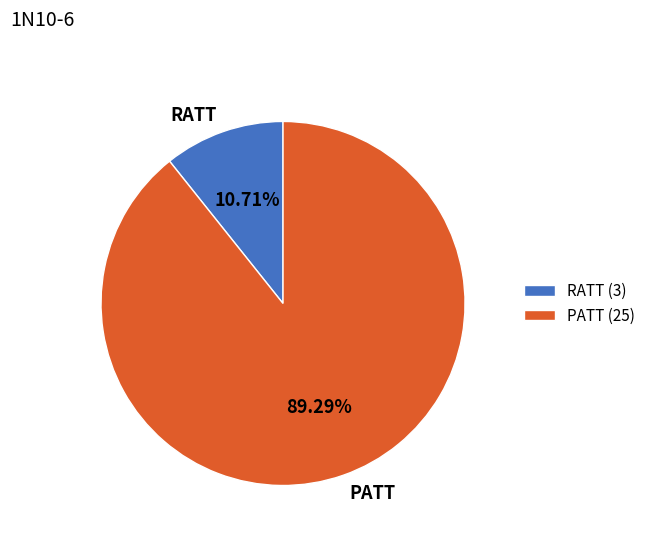

Count the number of slices in the pie.

2